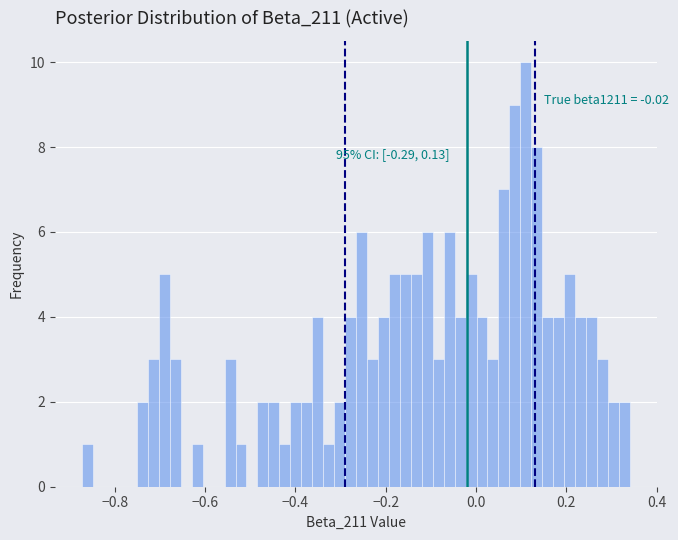

Read against the x-axis, roughly where is the centre of the tallest bar?

0.12